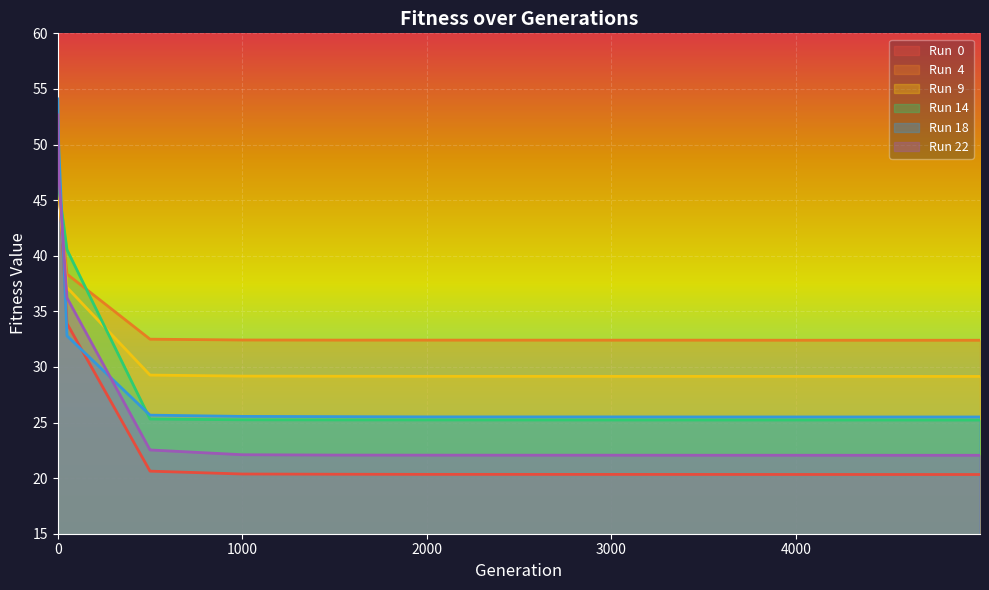

What is the sum of the Run 22 values at 4499 and 2999?

44.1